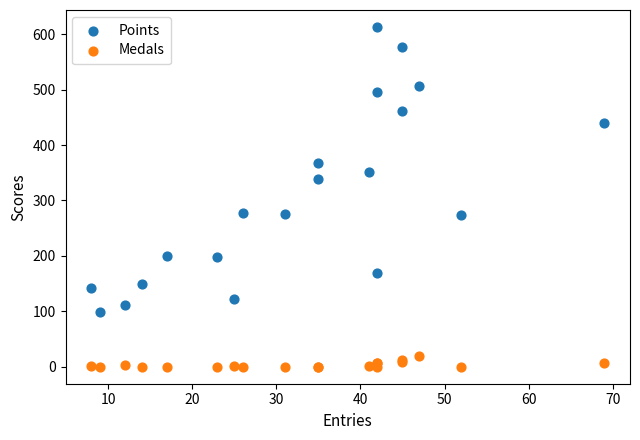

Which series has the largest Y range (max minus min)?

Points